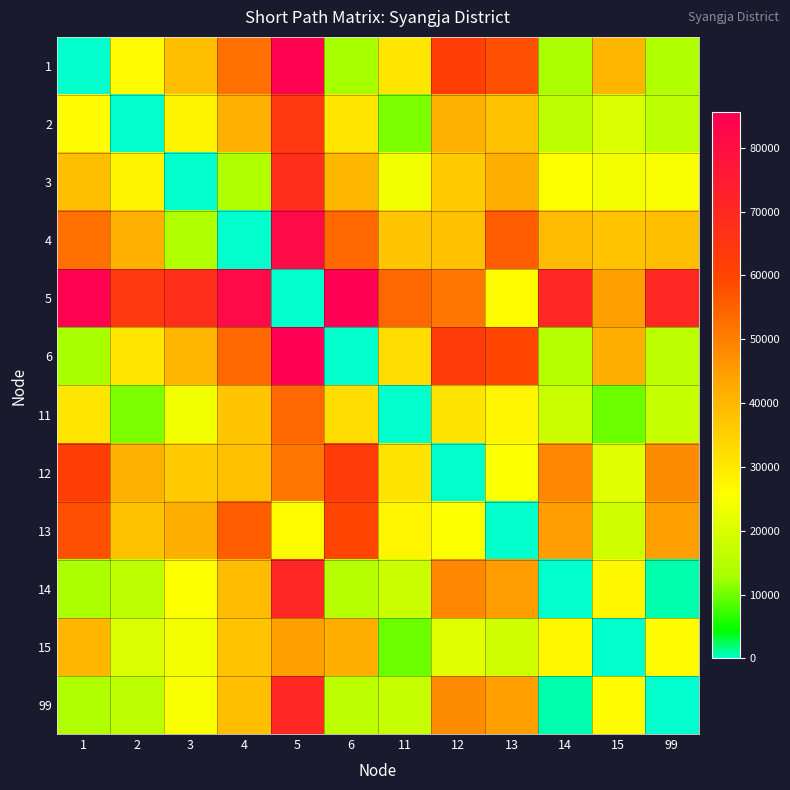

At how many categories does at least one series exceed 53519?

11